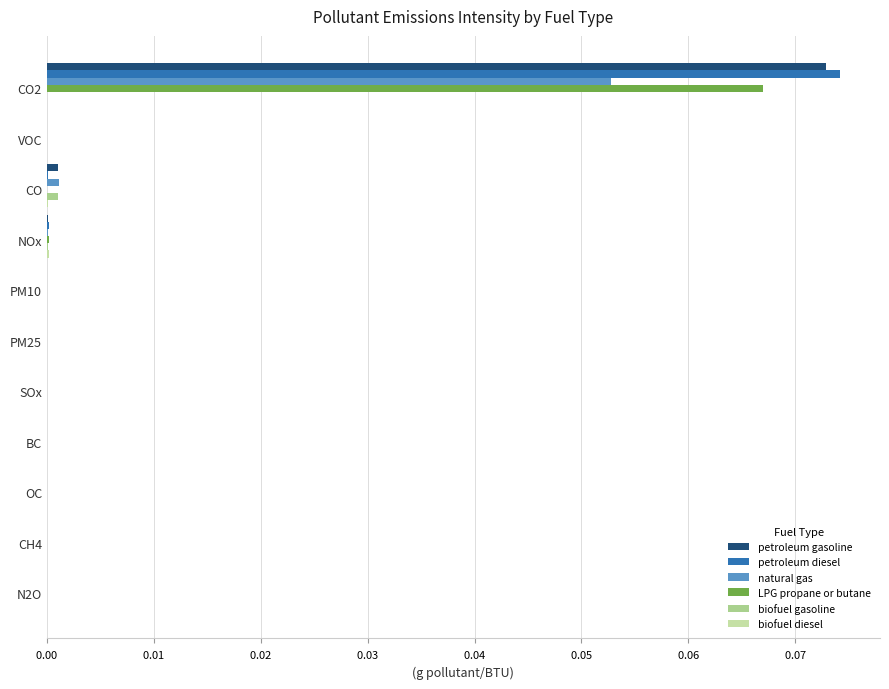

What is the maximum value shown in the chart?

0.1